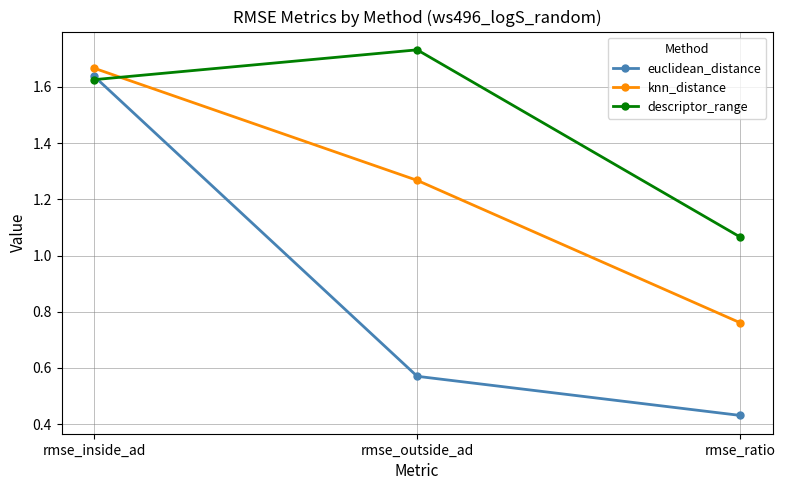

At which label does knn_distance first exceed 1?

rmse_inside_ad